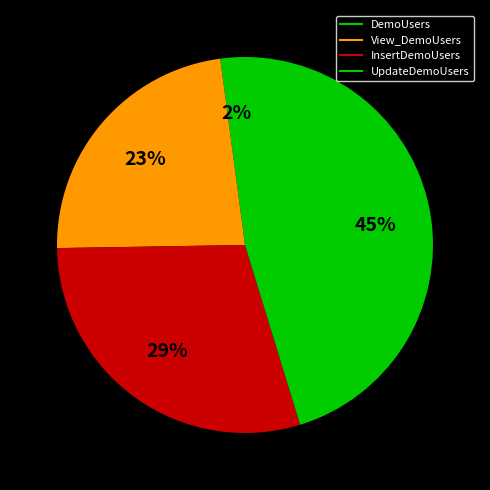

True or false: View_DemoUsers accounts for 34% of the total.

False